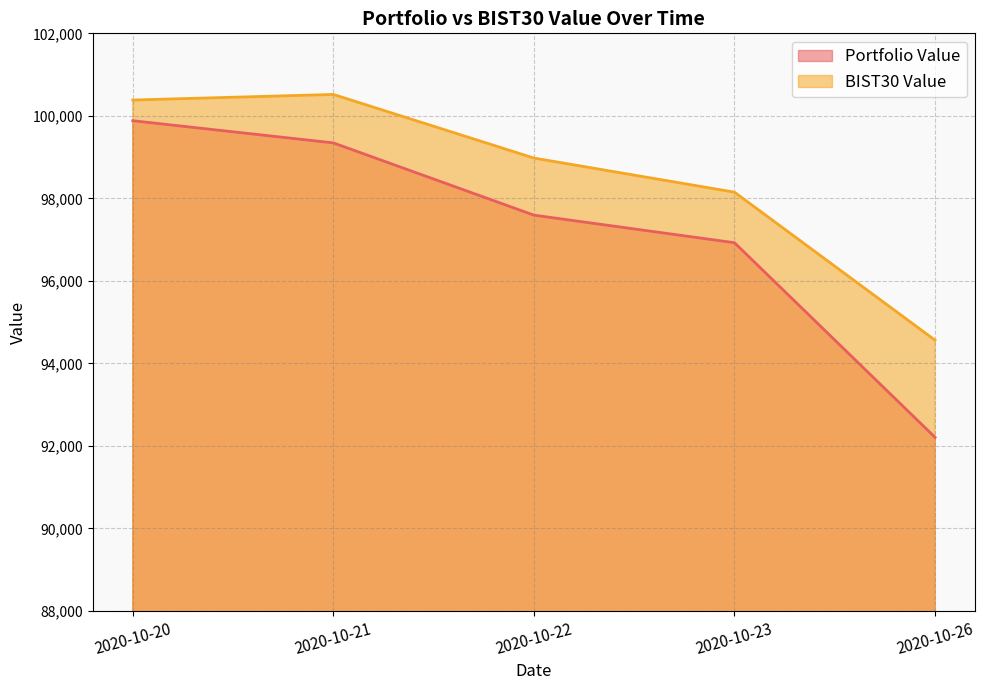

Which series changed the most between 2020-10-22 and 2020-10-26?

Portfolio Value